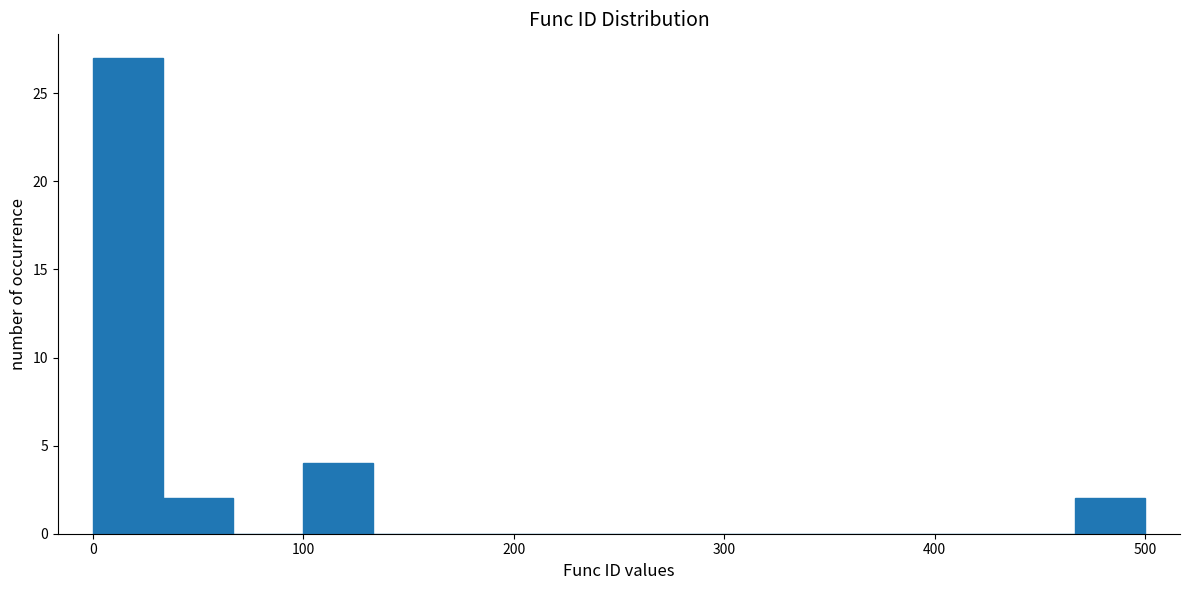

Around what value on the x-axis is the tallest bar? Give the approximate position of its centre, as read against the axis.

20